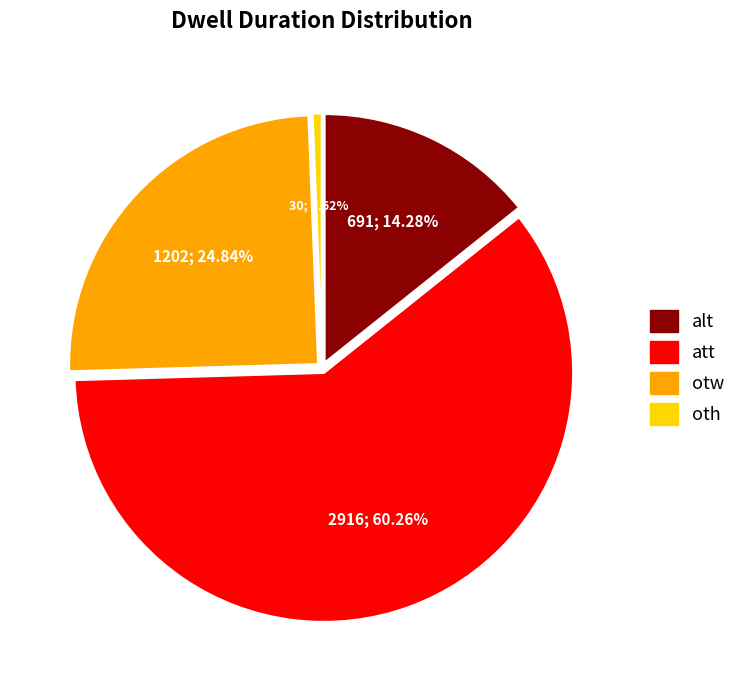

What percentage is the oth slice, to the nearest percent?

1%